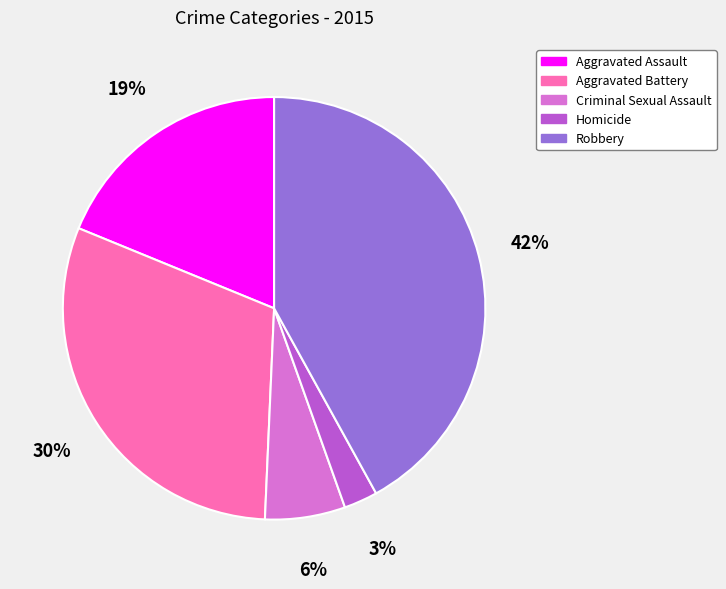

Which slice is the smallest?

Homicide